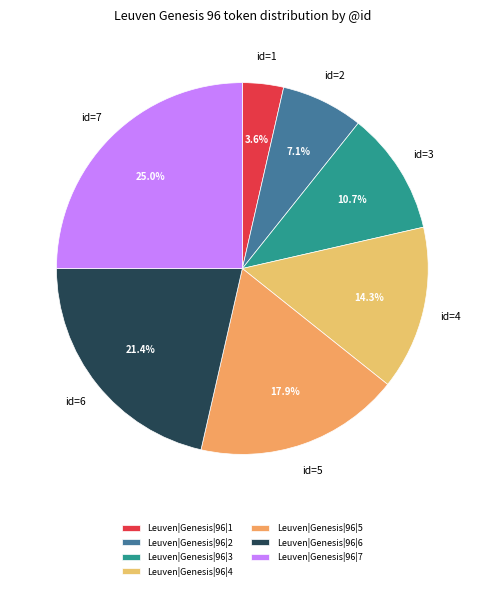

Combined, what portion of the pie is Leuven|Genesis|96|7 and Leuven|Genesis|96|6?

46.4%